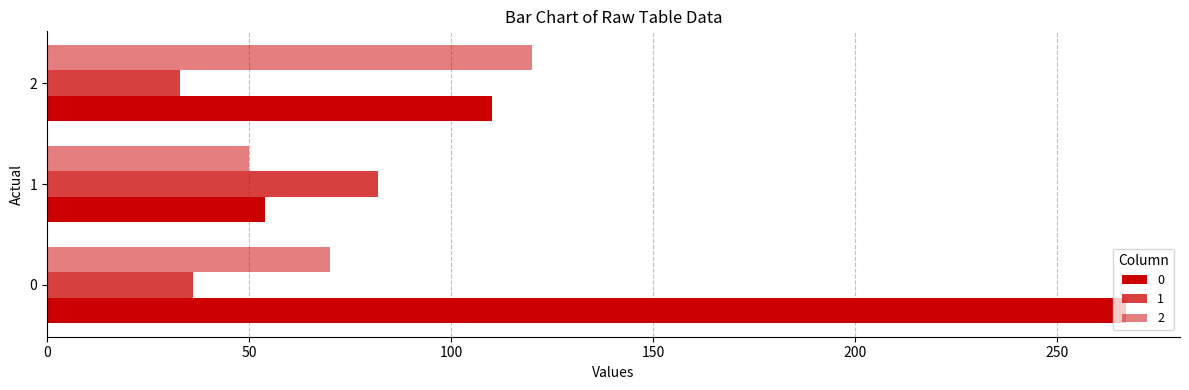

How many 2 values are between 50 and 120?

3